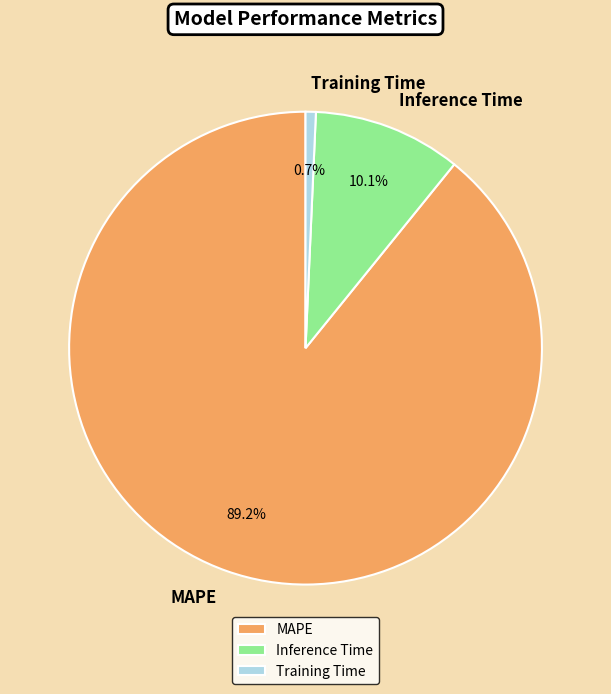

Combined, what portion of the pie is Training Time and Inference Time?

10.8%